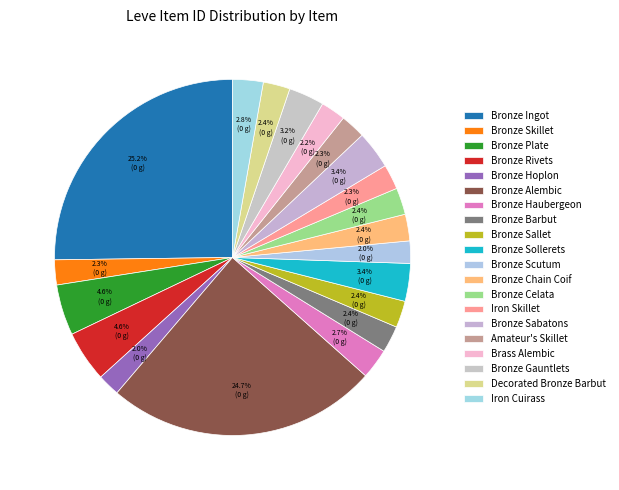

To the nearest percent, what percentage of the pie is Bronze Ingot?

25%